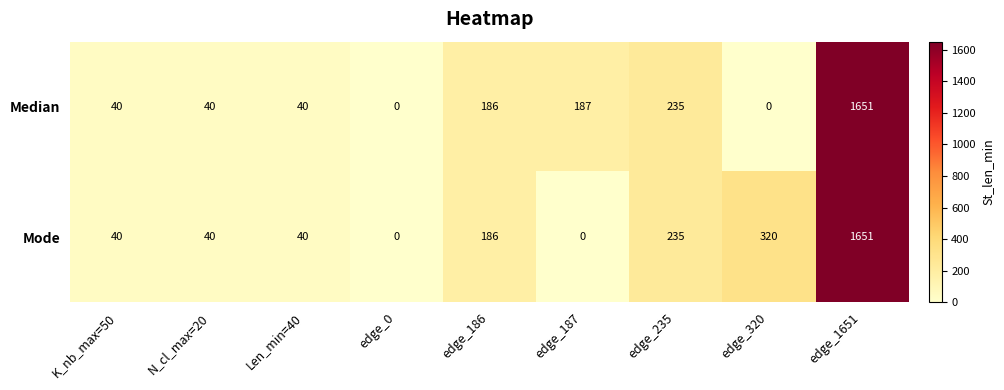

At how many categories does at least one series exceed 458?

1